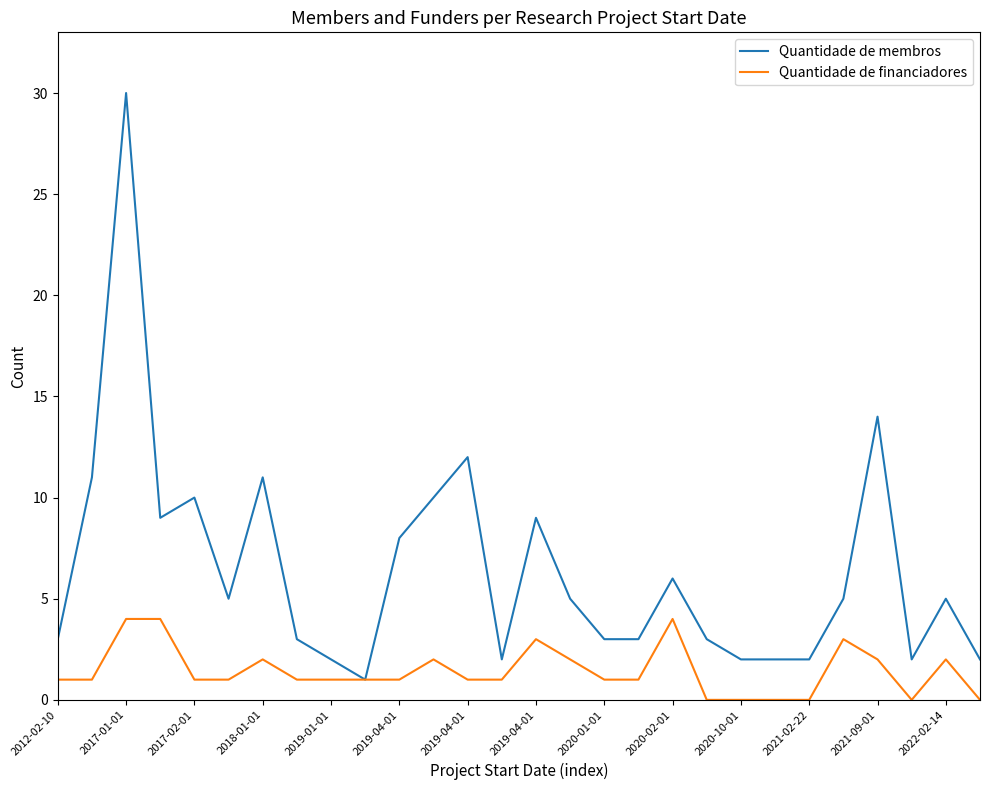

Which series has the largest range (max minus min)?

Quantidade de membros